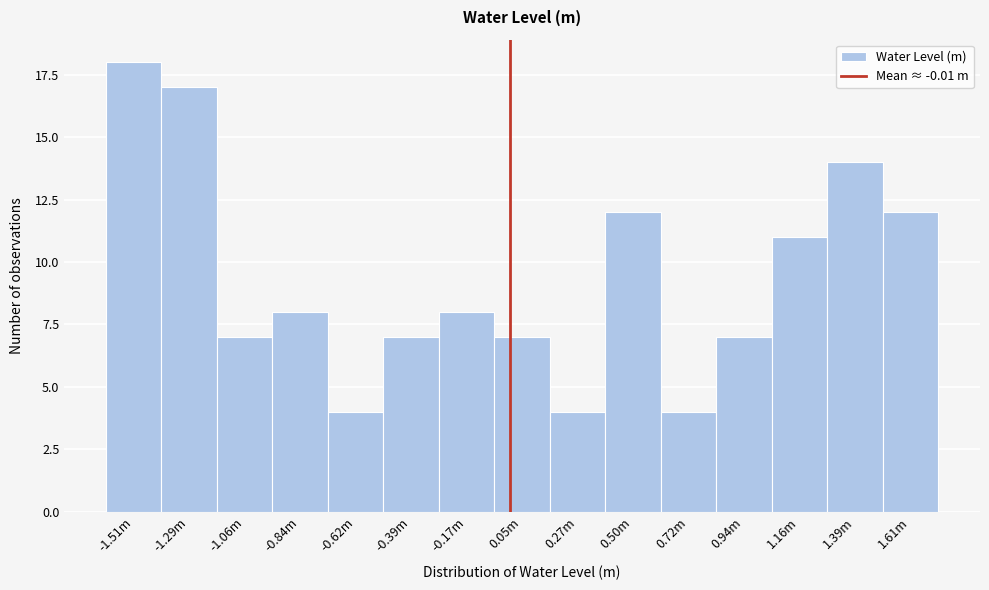

Reading right to left, list all the values displayed in this chart.

12	14	11	7	4	12	4	7	8	7	4	8	7	17	18